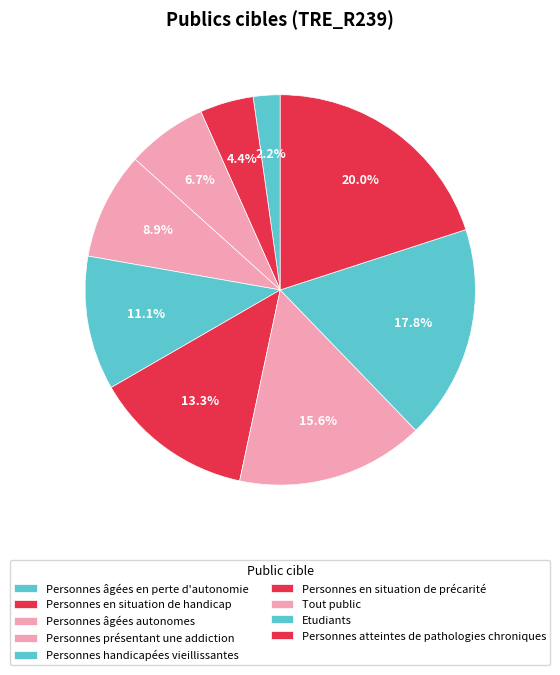

Count the number of slices in the pie.

9